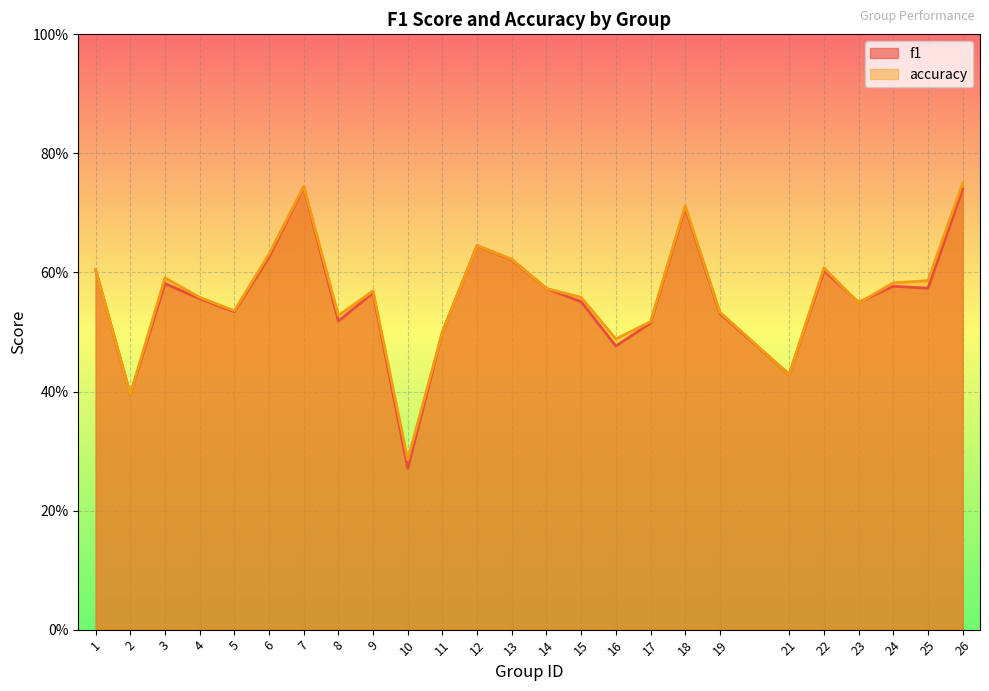

What is the sum of all accuracy values?

14.1